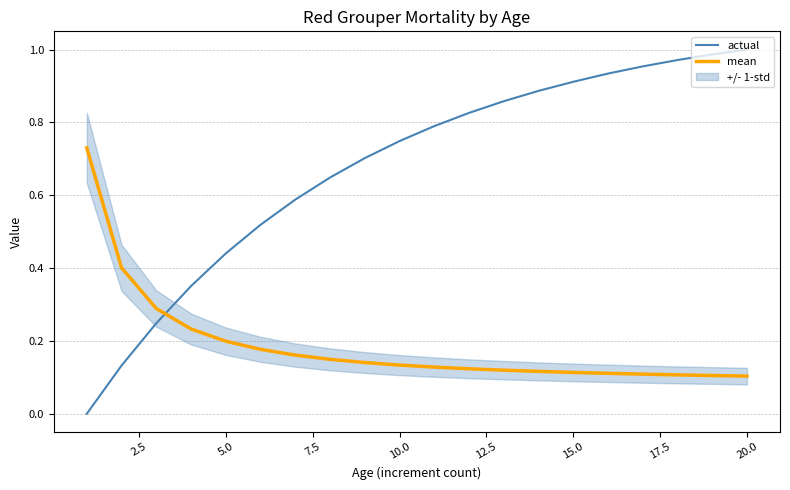

Which series ends up on top after the final intersection of mean and actual?

actual